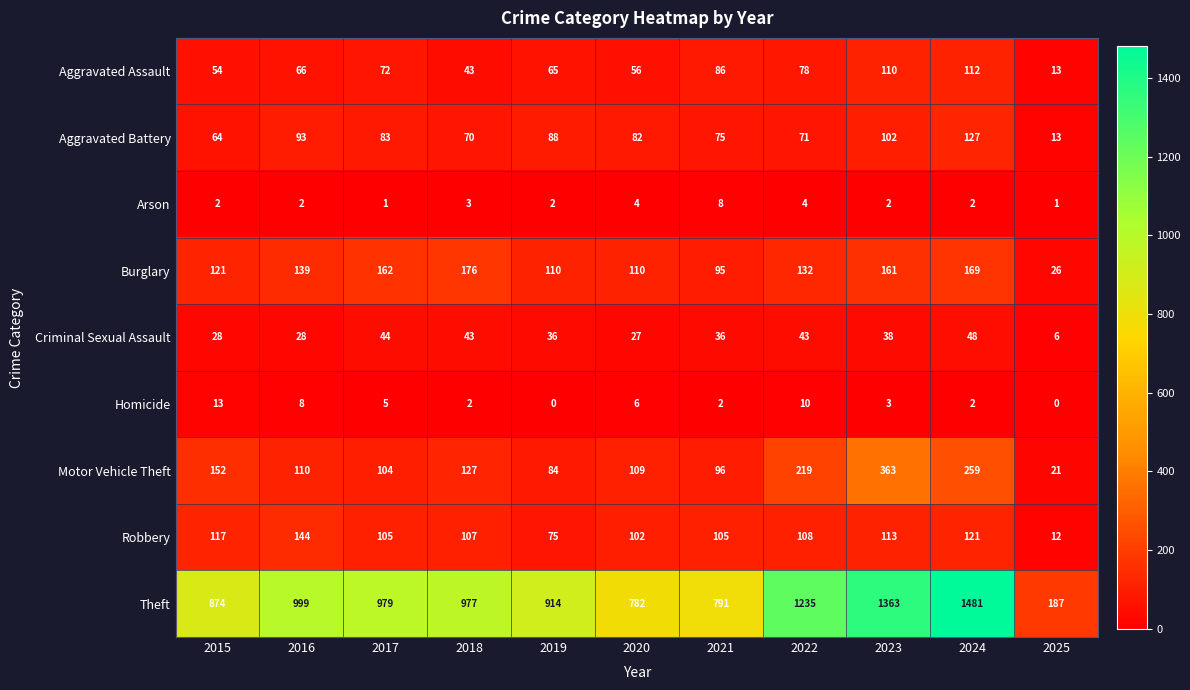

Count the number of data series in this chart.

9